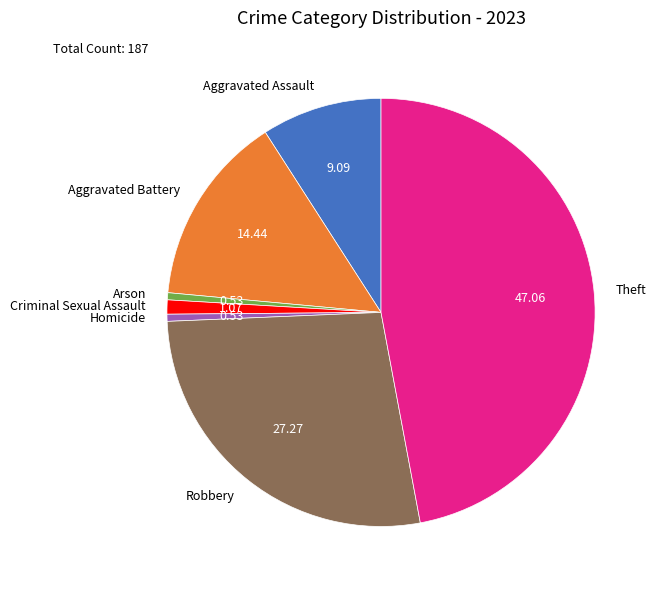

Does Aggravated Battery represent more than half of the total?

No